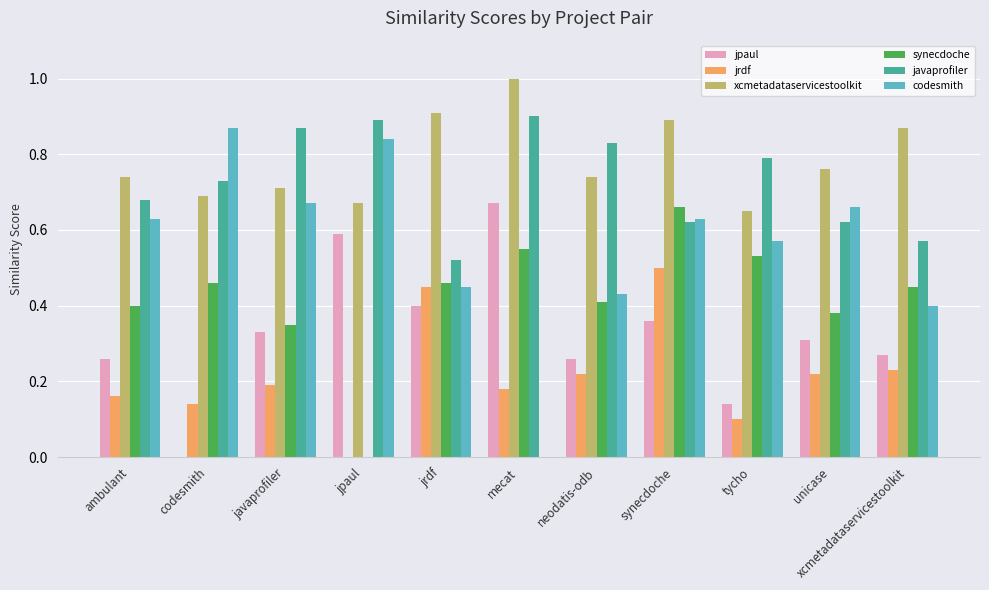

Which series has the largest total across all categories?

xcmetadataservicestoolkit